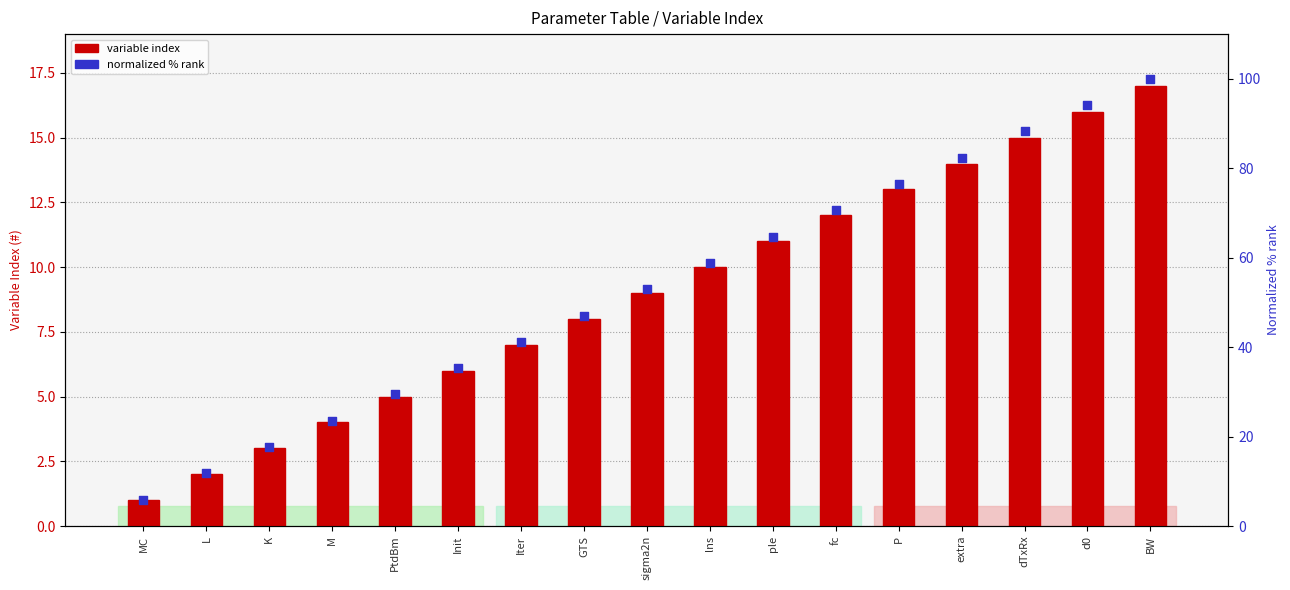

What is the total value across all series at MC?

6.9